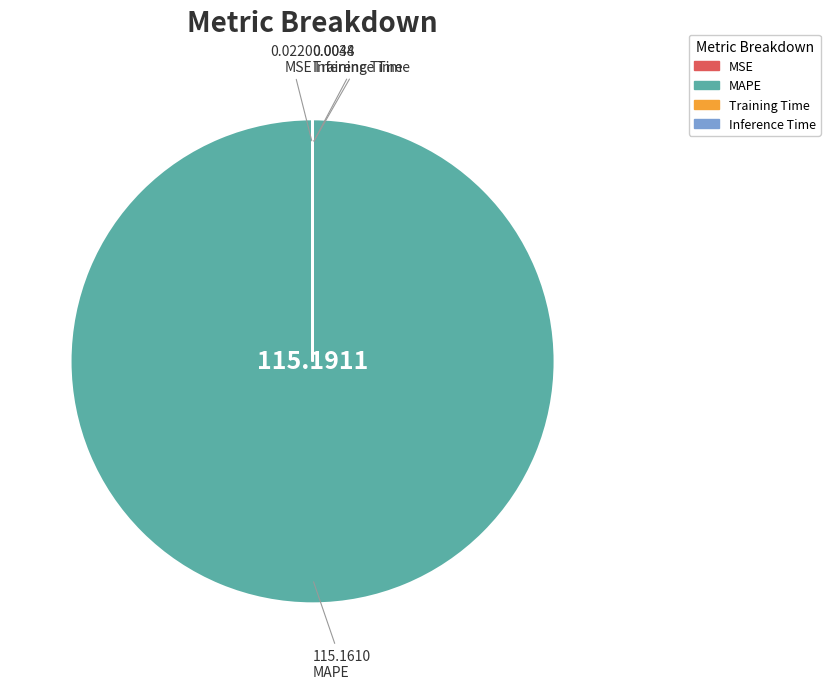

Is there a majority slice in this chart?

Yes